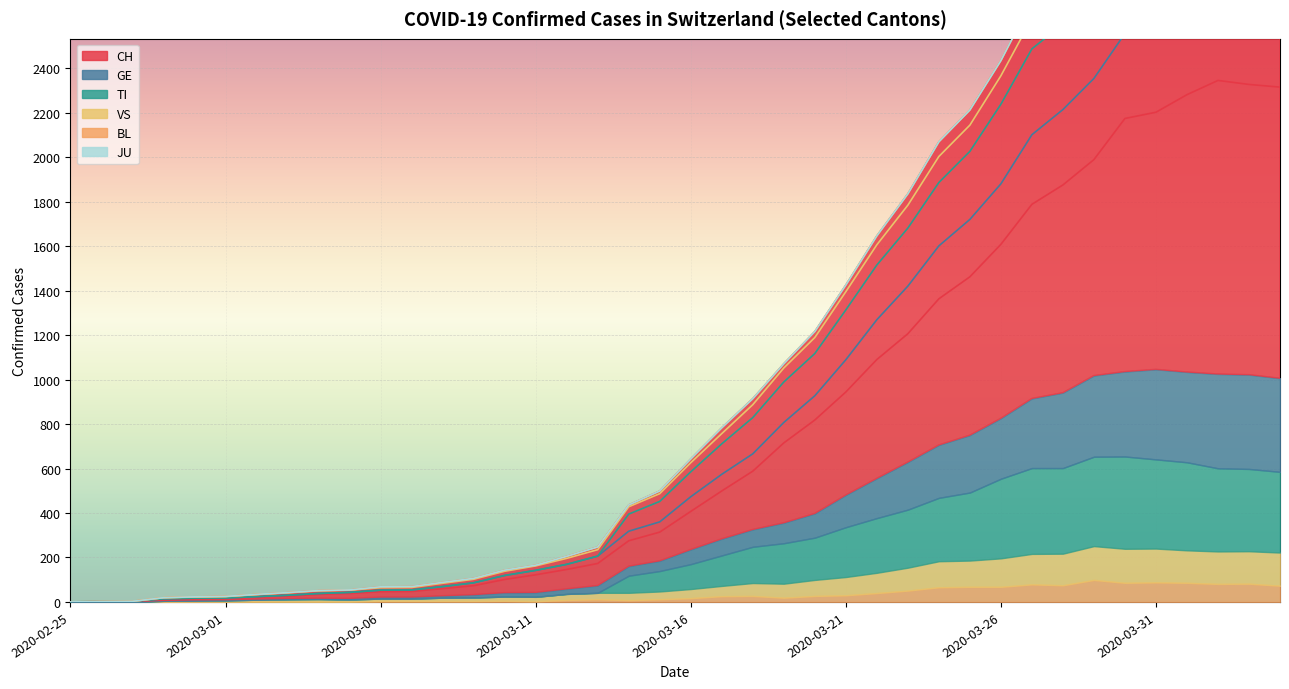

Which category has the lowest value in the TI series?

2020-02-25